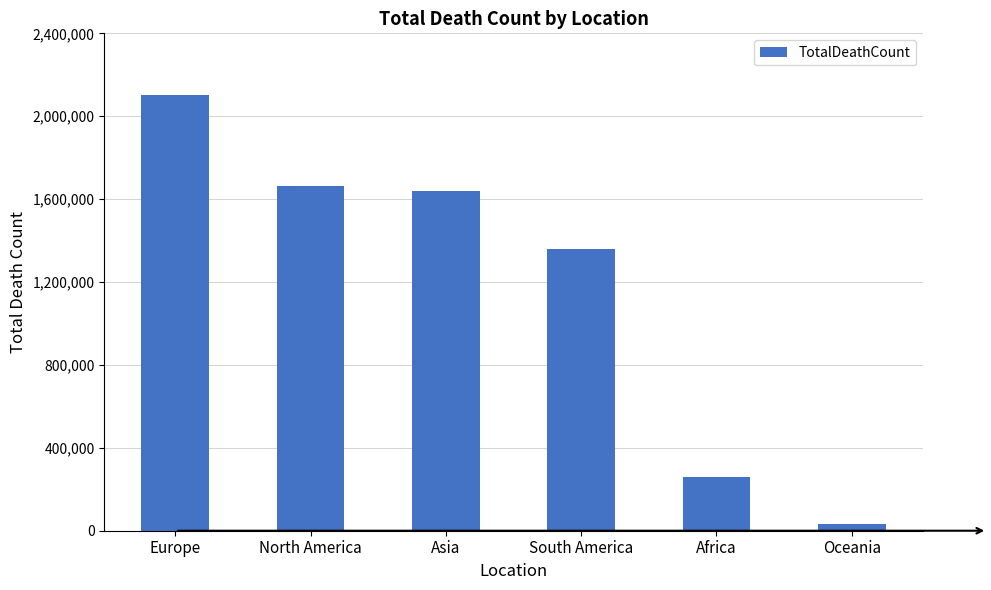

What is the change in value from North America to Asia?

-26847